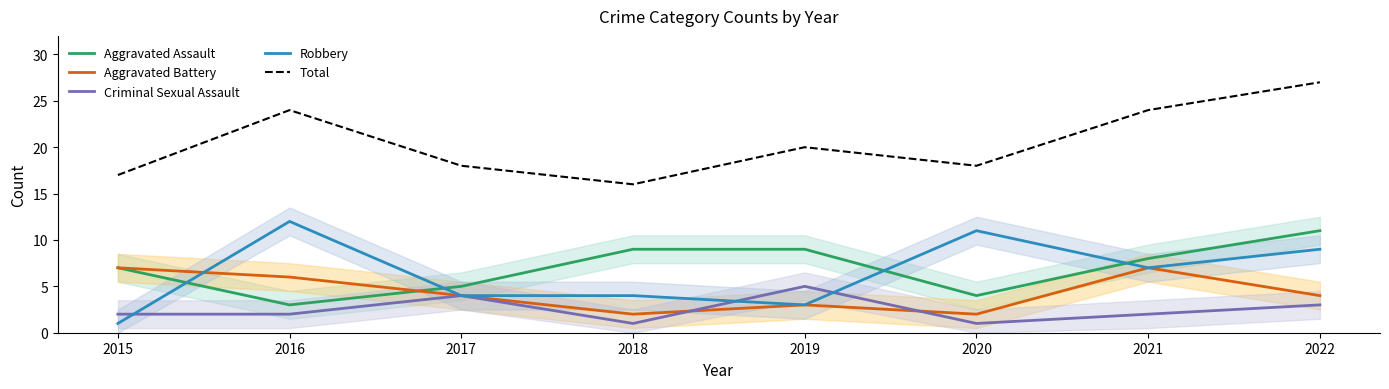

What is the sum of the Criminal Sexual Assault values at 2015 and 2022?

5